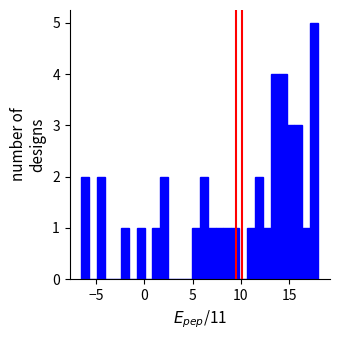

Read against the x-axis, roughly where is the centre of the tallest bar?

17.5